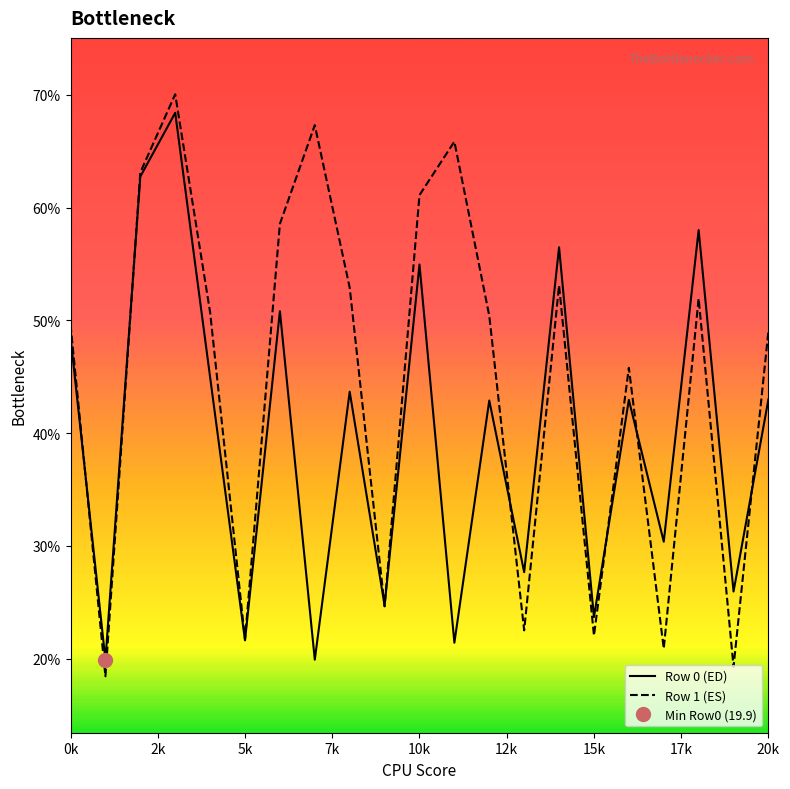

Which series has the largest range (max minus min)?

Row 1 (ES)